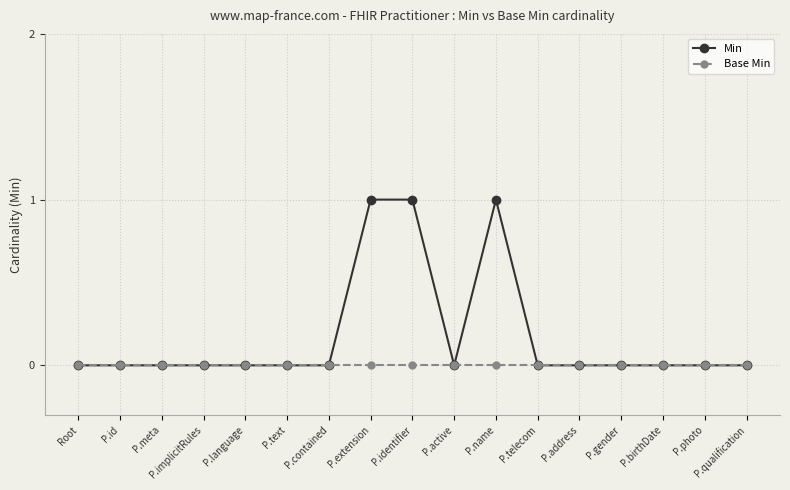

Reading left to right, transcribe all the data shown in this chart.

Min: 0	0	0	0	0	0	0	1	1	0	1	0	0	0	0	0	0
Base Min: 0	0	0	0	0	0	0	0	0	0	0	0	0	0	0	0	0